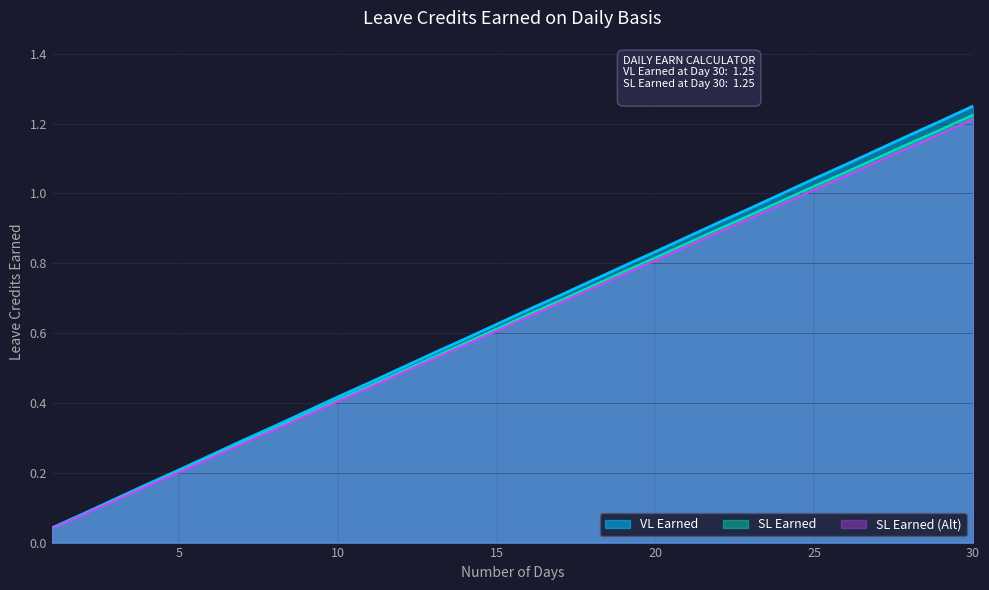

The SL Earned series shows 0.3 at 13. True or false?

False